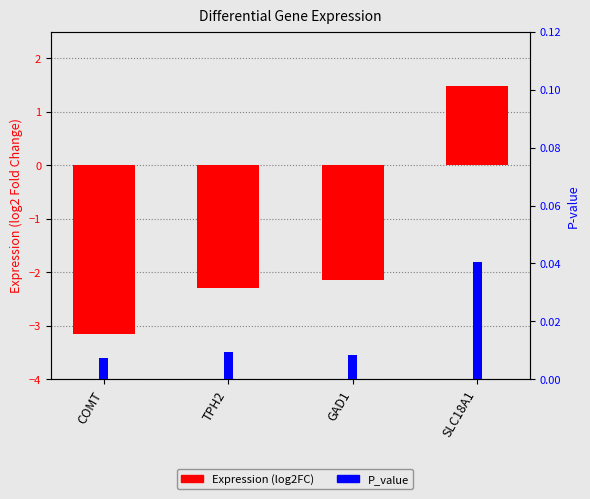

The value of Expression (log2FC) at GAD1 is -2.1. True or false?

True